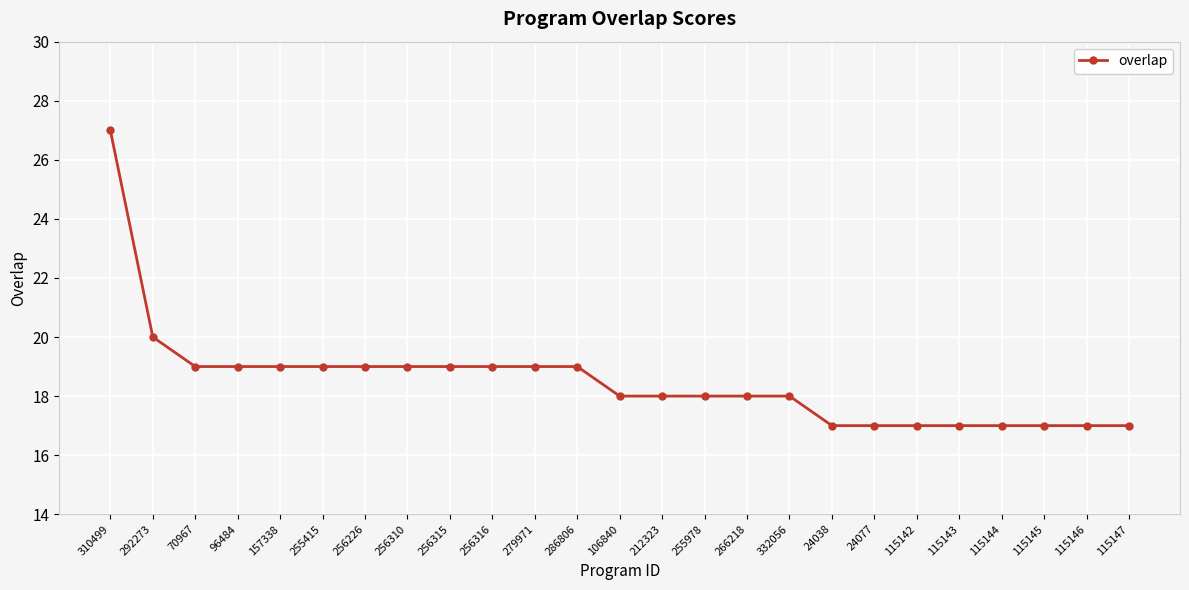

At which label is the value closest to 22?

292273